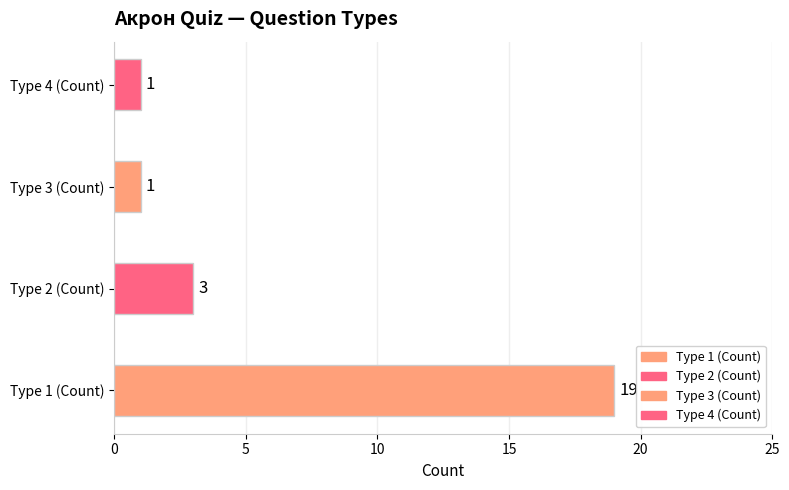

Reading bottom to top, what are all the values shown in this chart?

19	3	1	1